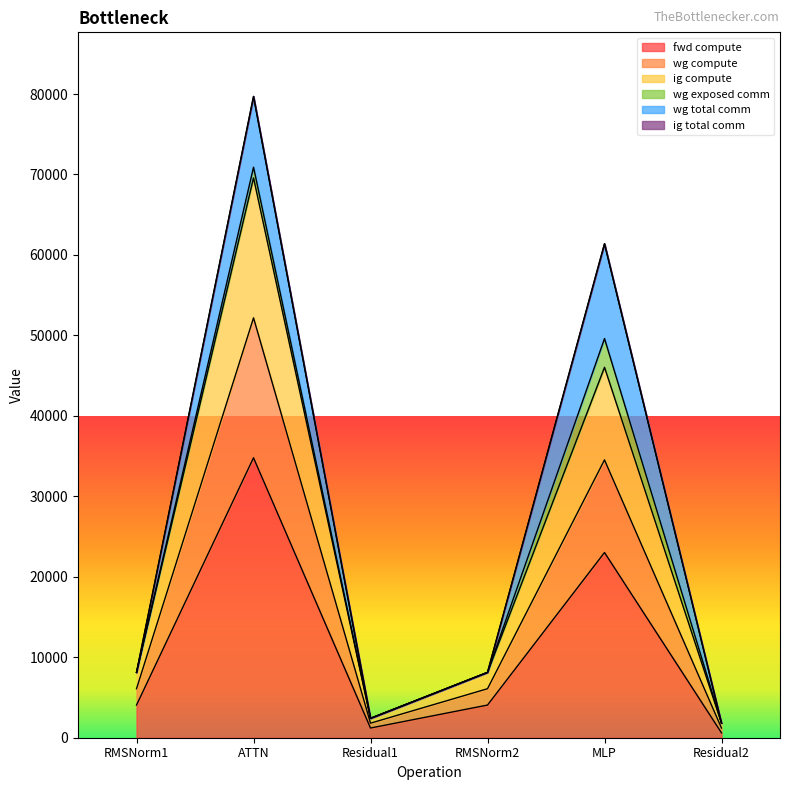

Does the chart display data point markers on the line(s)?

No